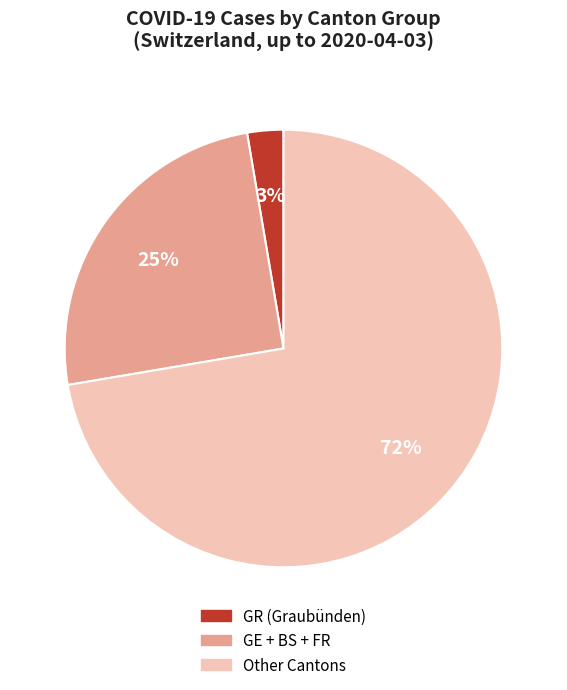

To the nearest percent, what is the combined percentage of Other and GE?

97%